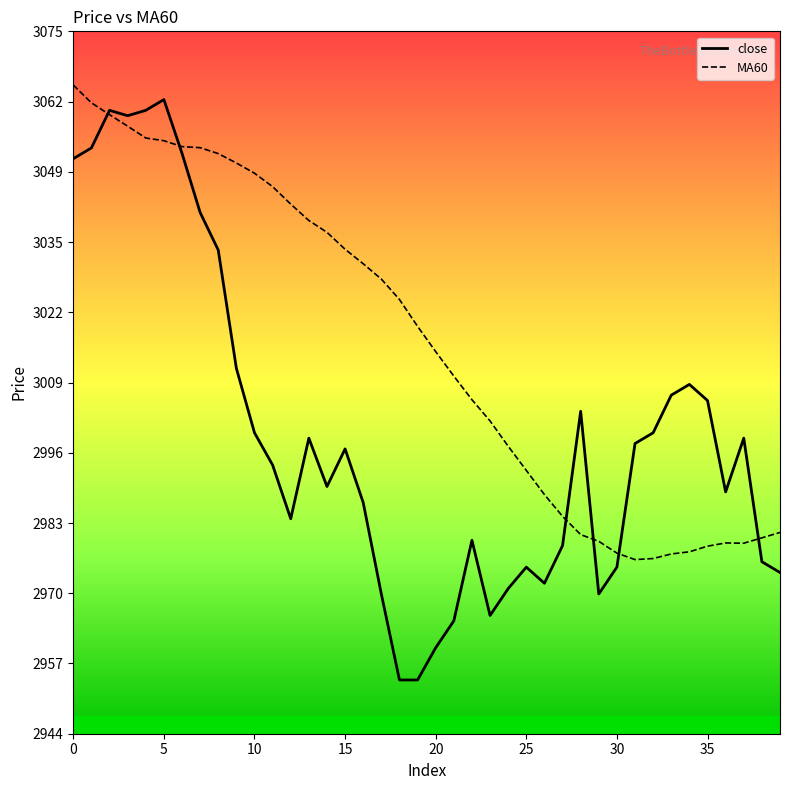

True or false: MA60 has more than 1 interior local peaks.

False